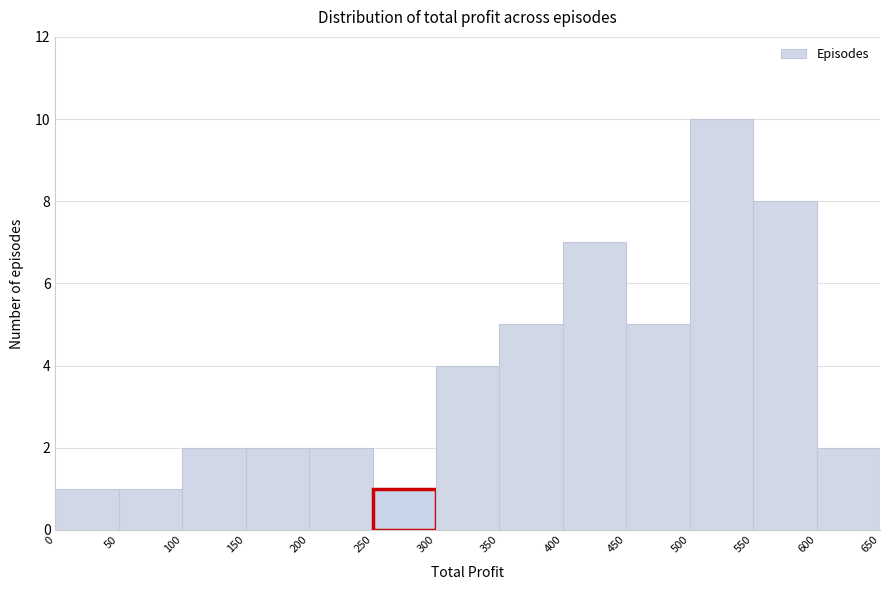

Reading left to right, transcribe this chart: for each bar, give the range it covers on the x-axis and its height. The values are not printed on the chart, so give them approximately, as read against the axis.

0 to 50: 1
50 to 100: 1
100 to 150: 2
150 to 200: 2
200 to 250: 2
250 to 300: 1
300 to 350: 4
350 to 400: 5
400 to 450: 7
450 to 500: 5
500 to 550: 10
550 to 600: 8
600 to 650: 2